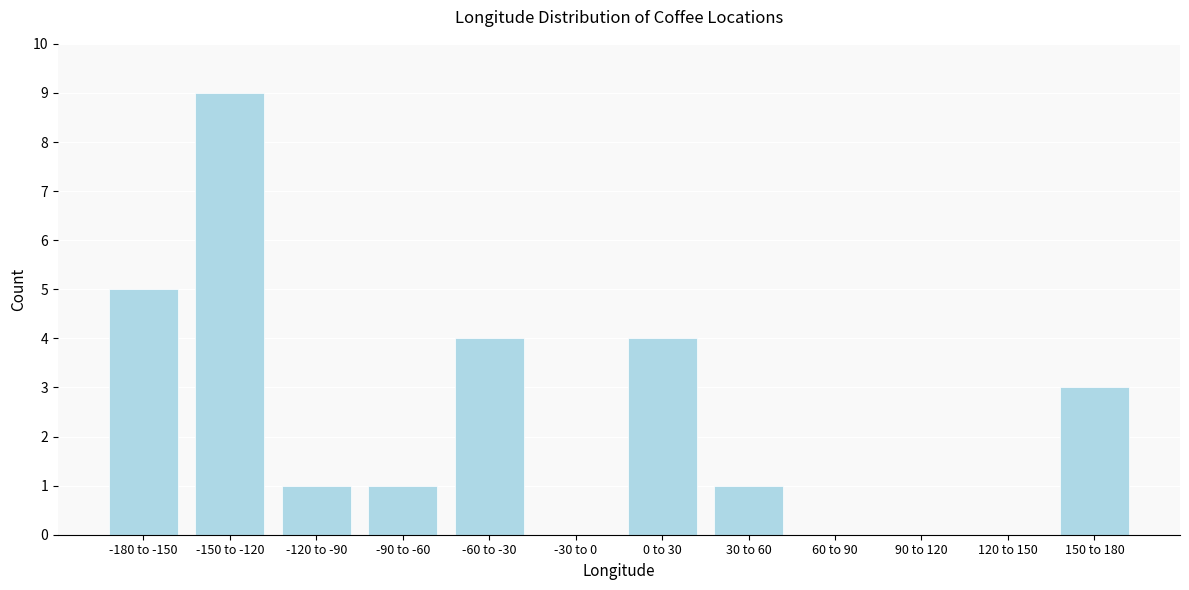

Reading right to left, list all the values displayed in this chart.

150 to 180=3	120 to 150=0	90 to 120=0	60 to 90=0	30 to 60=1	0 to 30=4	-30 to 0=0	-60 to -30=4	-90 to -60=1	-120 to -90=1	-150 to -120=9	-180 to -150=5